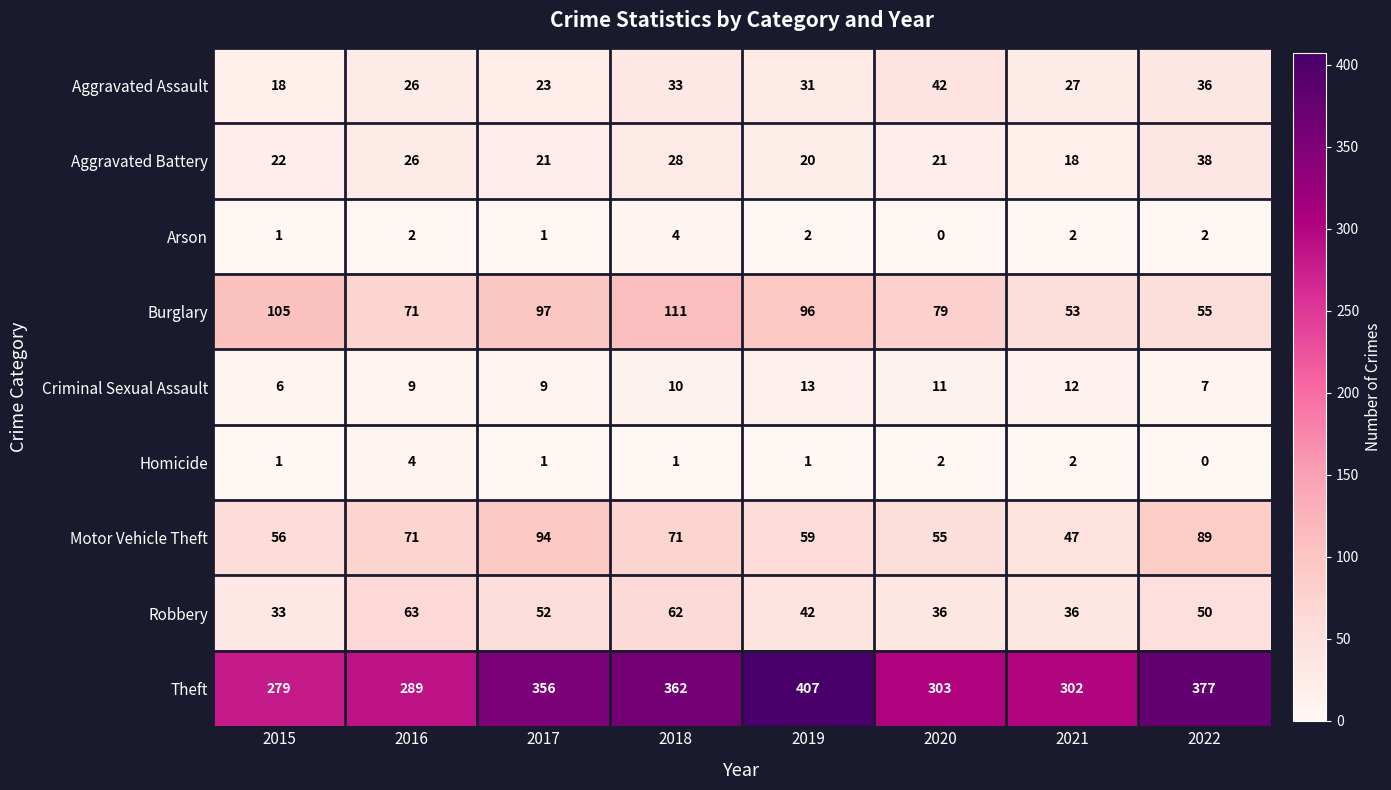

At which category is the sum across all series the highest?

2018